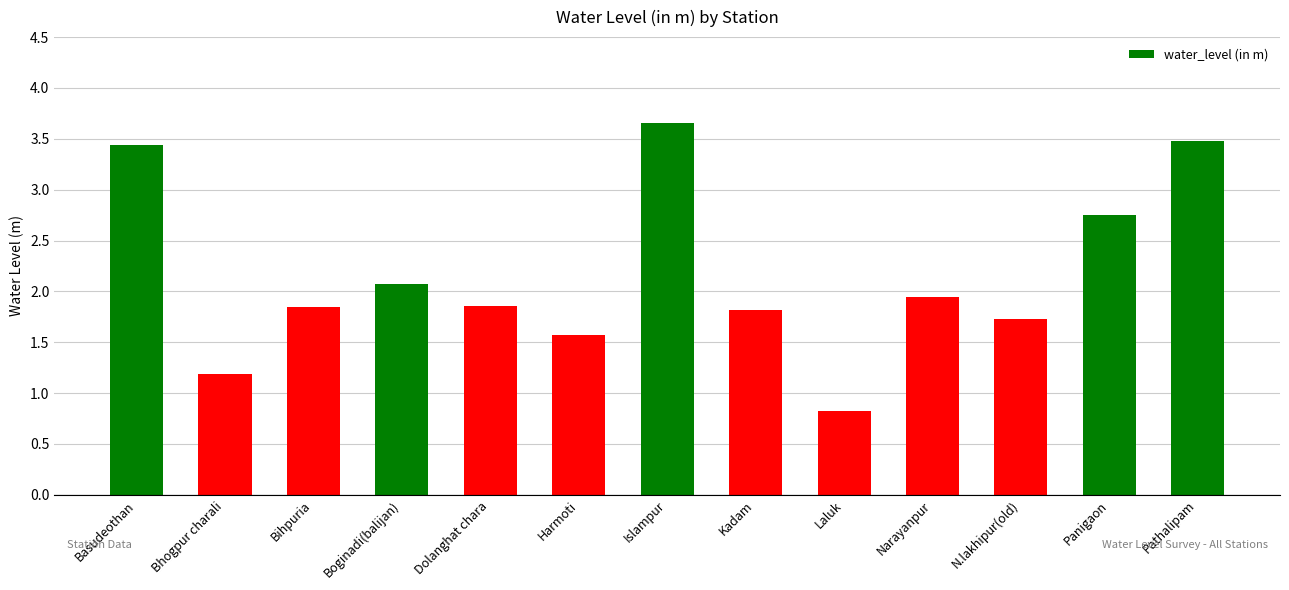

What is the change in value from Bhogpur charali to Panigaon?

+1.6